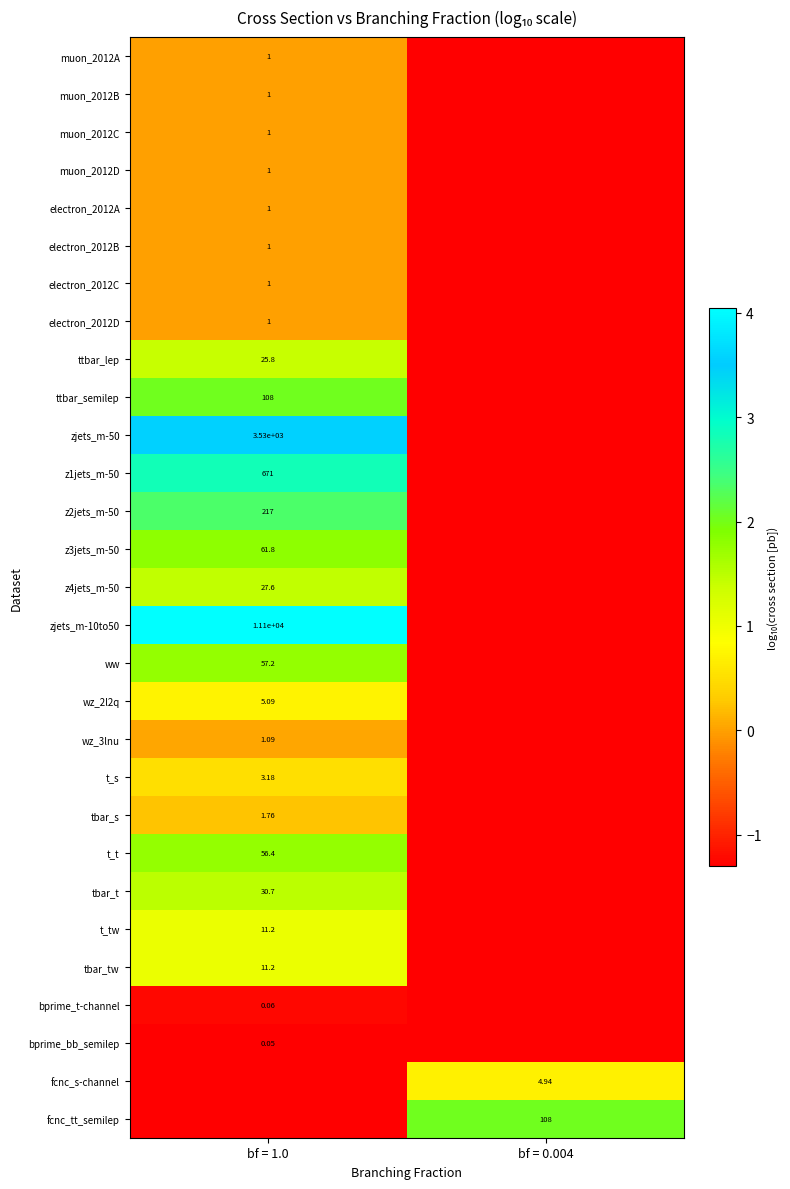

Where is fcnc_tt_semilep nearest to the value 0?

bf = 0.004